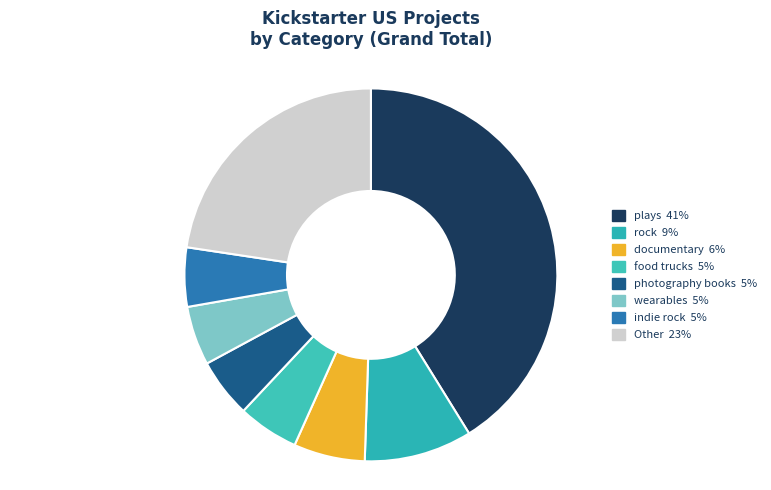

Combined, do photography books and rock account for over 50%?

No